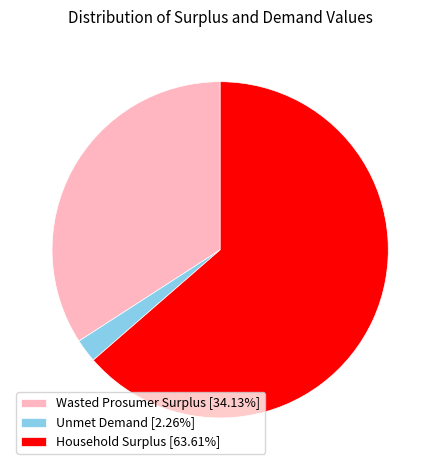

How many segments does this pie chart have?

3